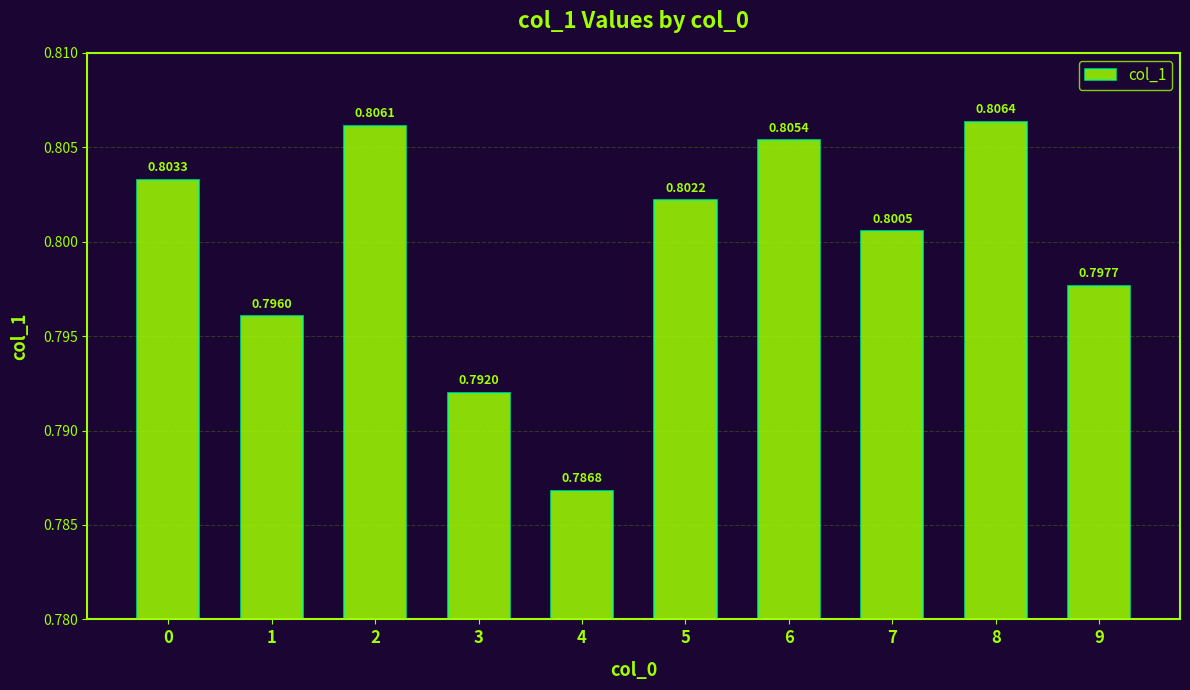

Rank the categories by value from highest to lowest.

8, 2, 6, 0, 5, 7, 9, 1, 3, 4